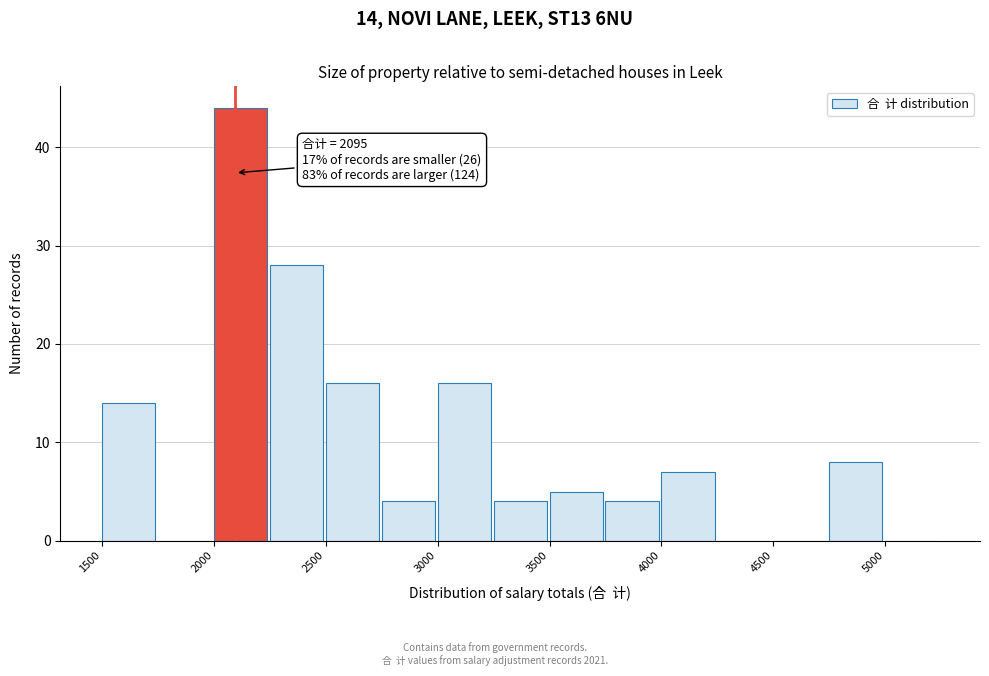

Which range on the x-axis has the tallest bar?

2000 to 2250